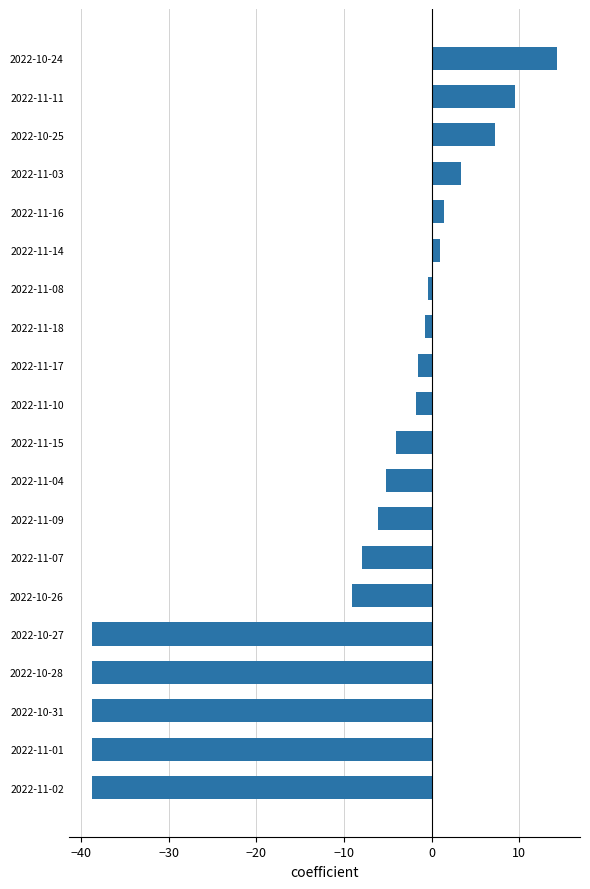

What is the maximum value shown in the chart?

14.3